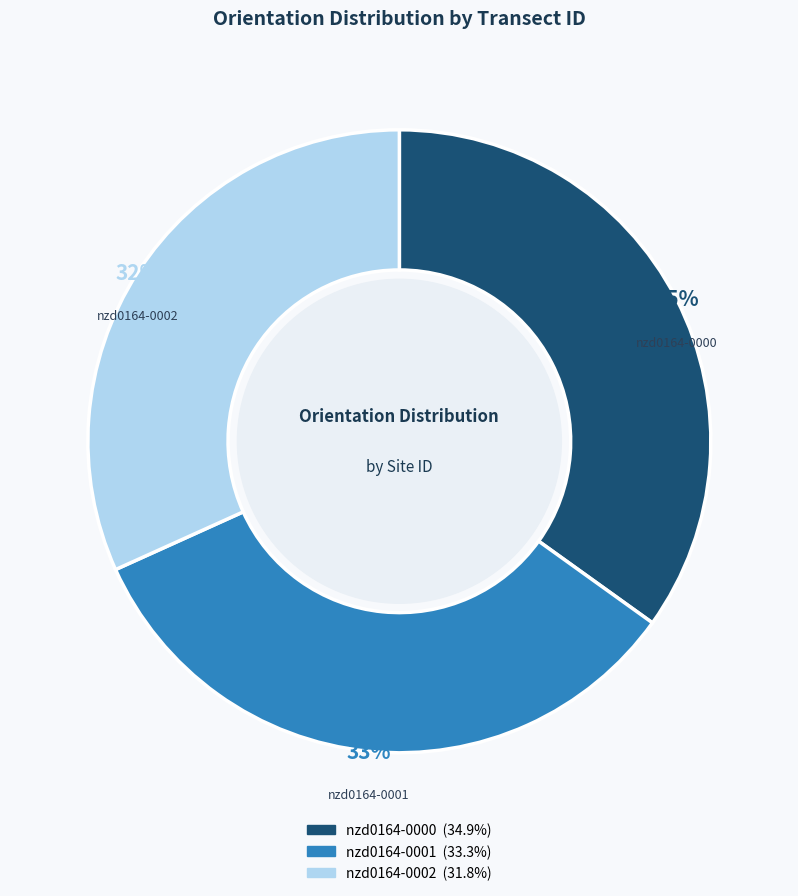

Which slice is the largest?

nzd0164-0000